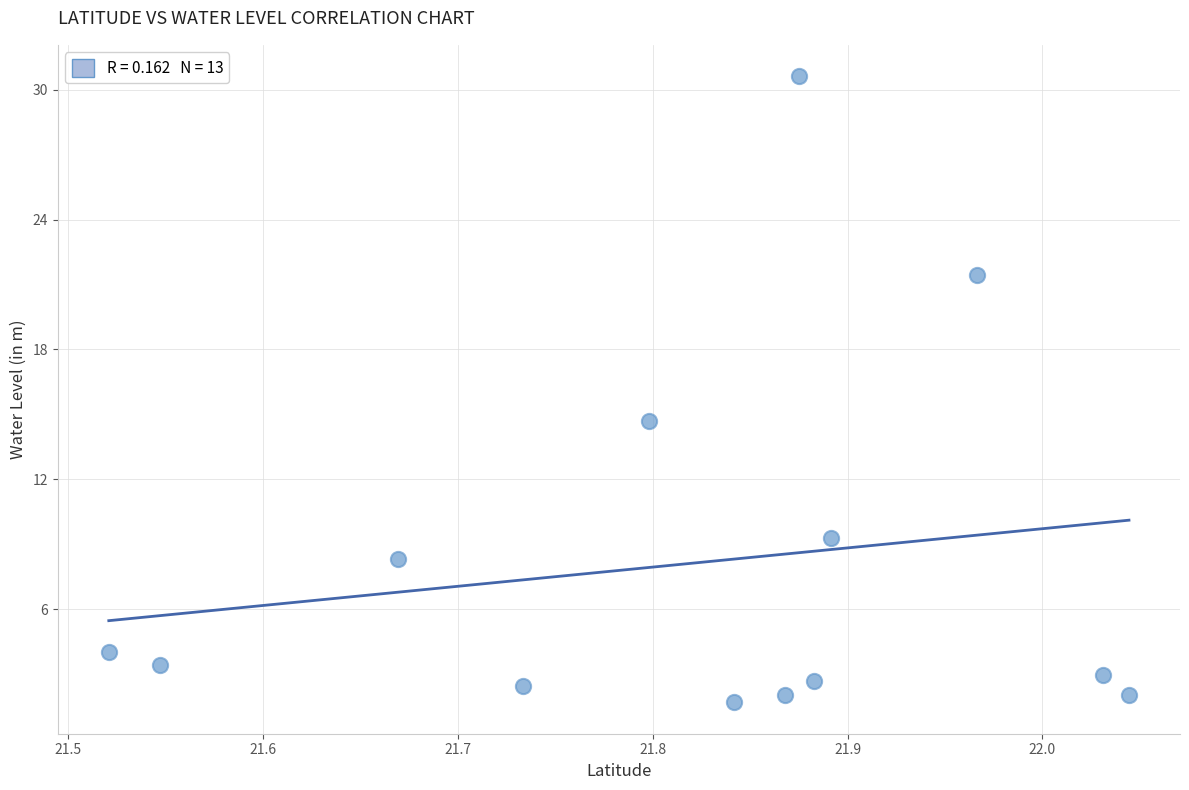

What Y value in the scatter plot is closest to 16?

14.7